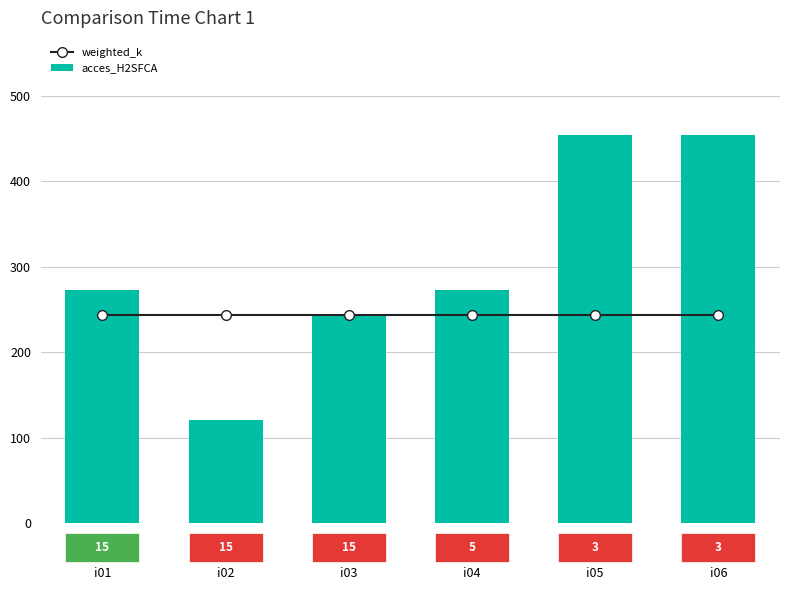

How many categories are shown in the chart?

6